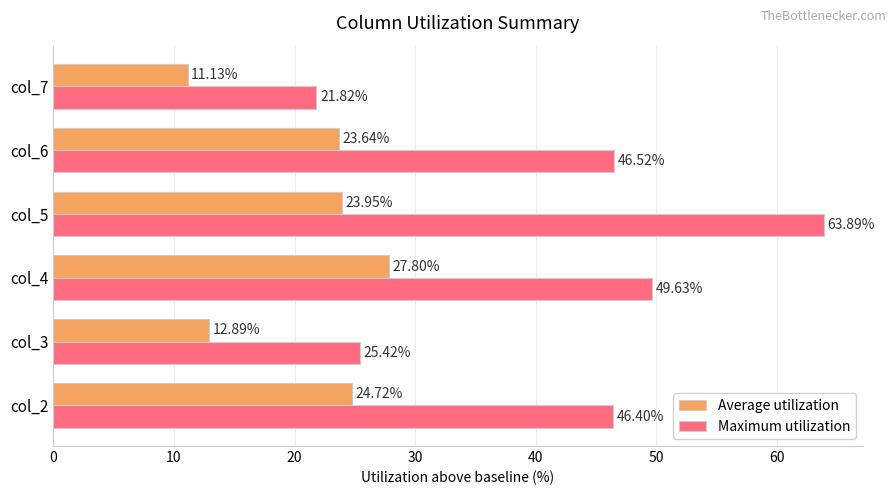

What is the difference between the second highest and minimum values in the Maximum utilization series?

27.8